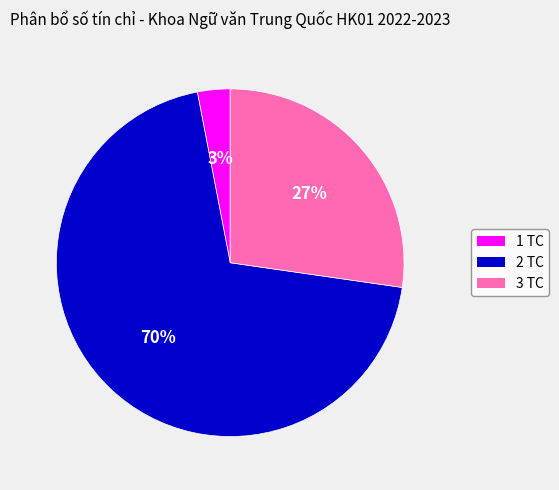

Which has a higher value, 1 TC or 3 TC?

3 TC